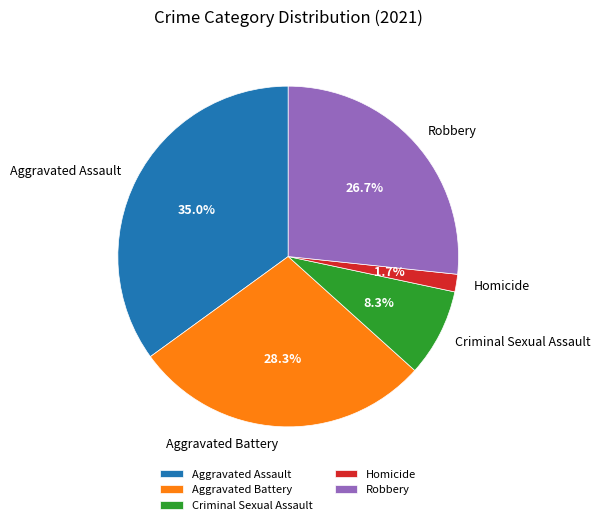

Does any single category account for the majority?

No